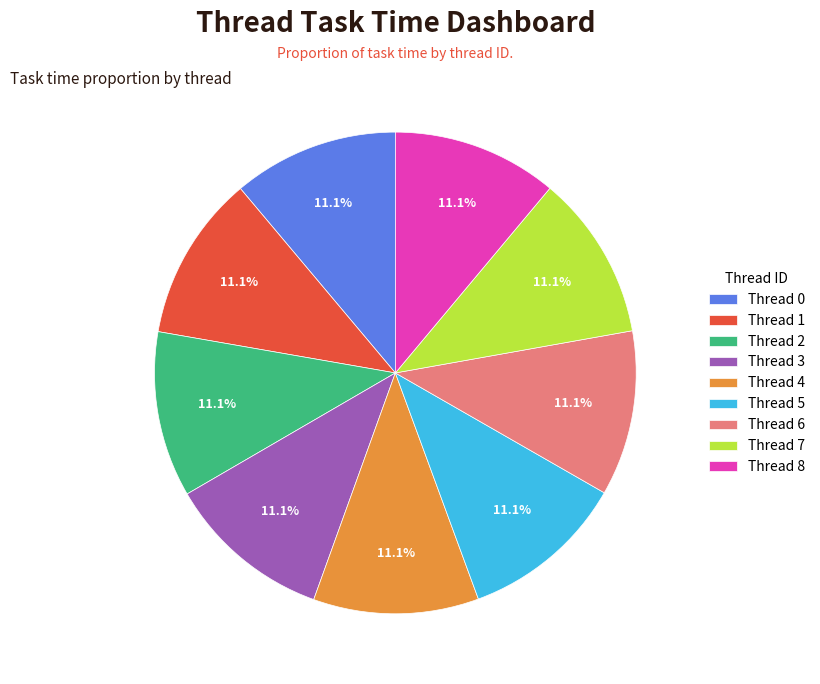

What is the ratio of the value at Thread 2 to the value at Thread 6?

1.0